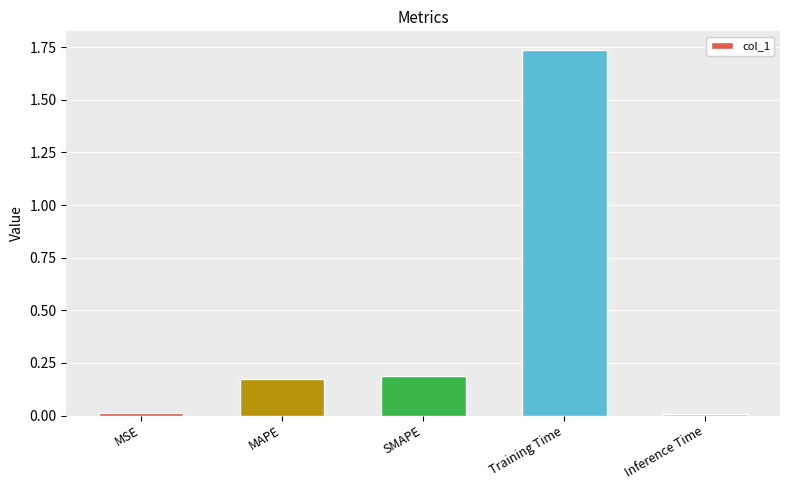

What is the label of the 5th bar from the right?

MSE